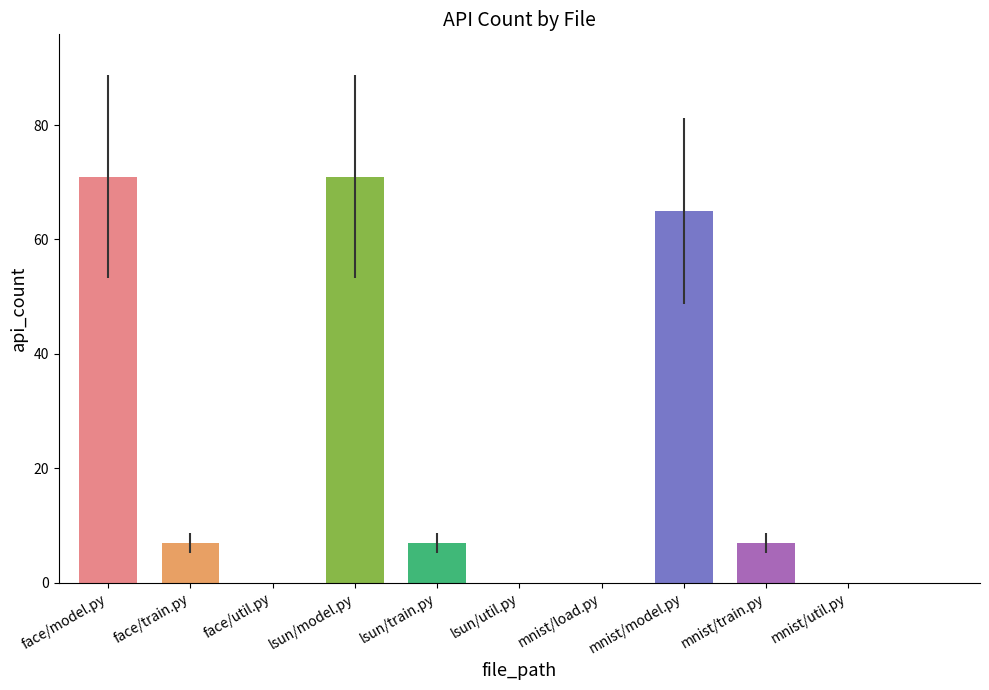

Count the number of data series in this chart.

1